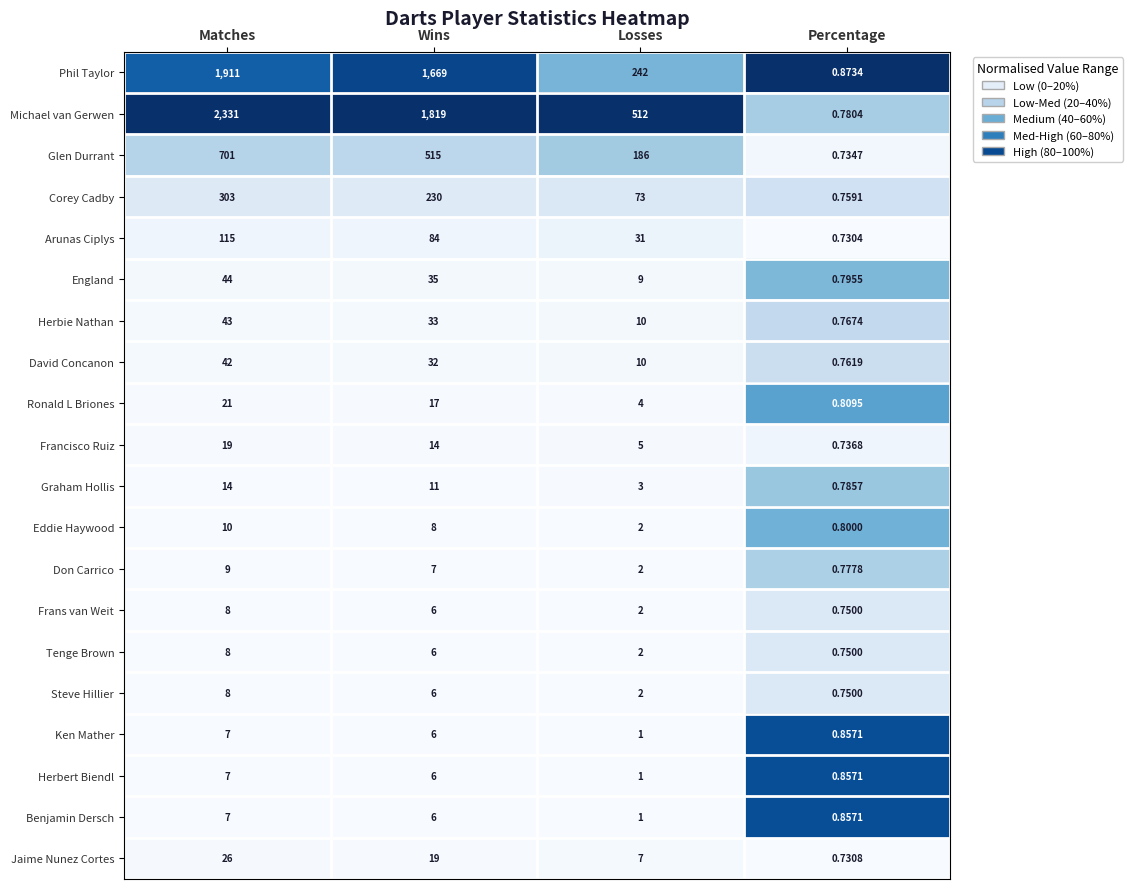

Which category has the highest value in the Graham Hollis series?

Matches